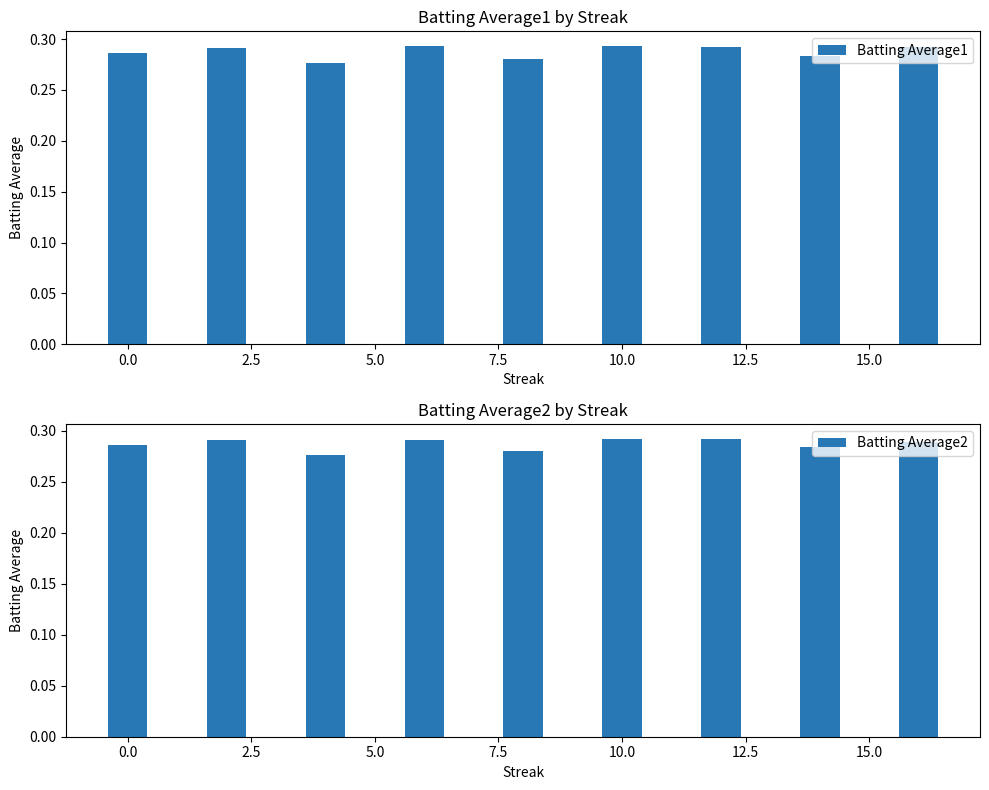

What is the greatest value displayed?

0.3